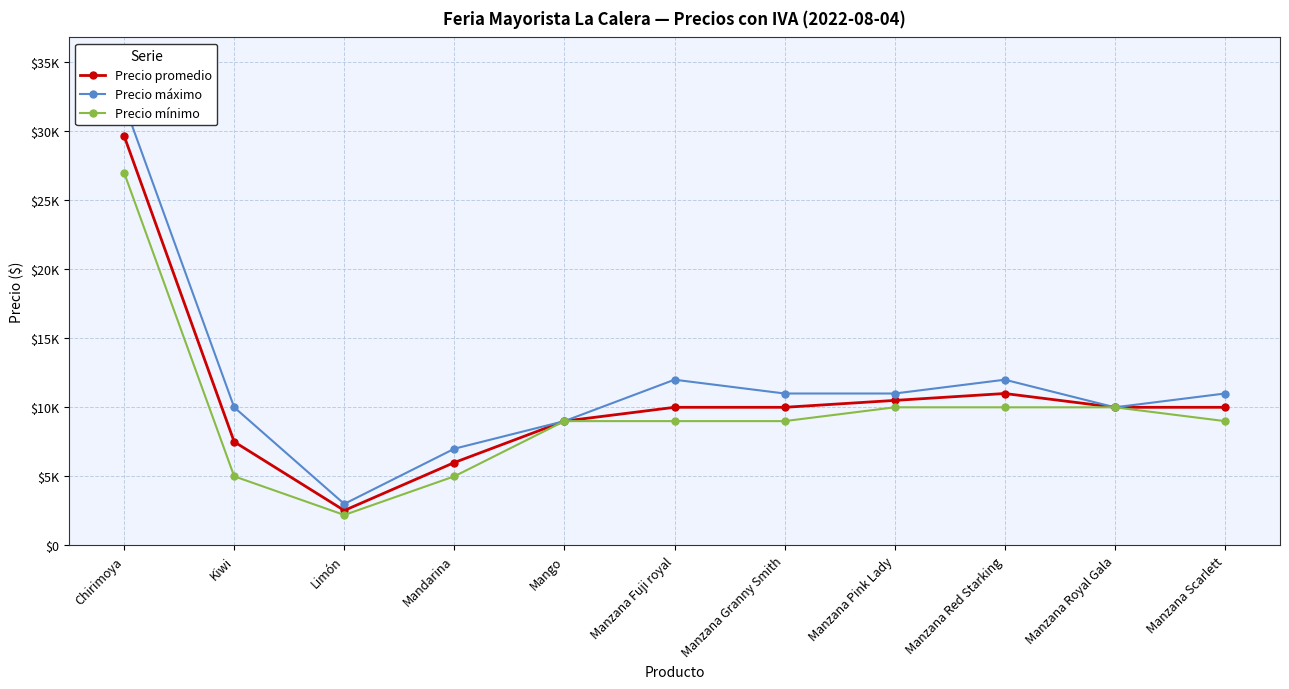

Does the chart display data point markers on the line(s)?

Yes